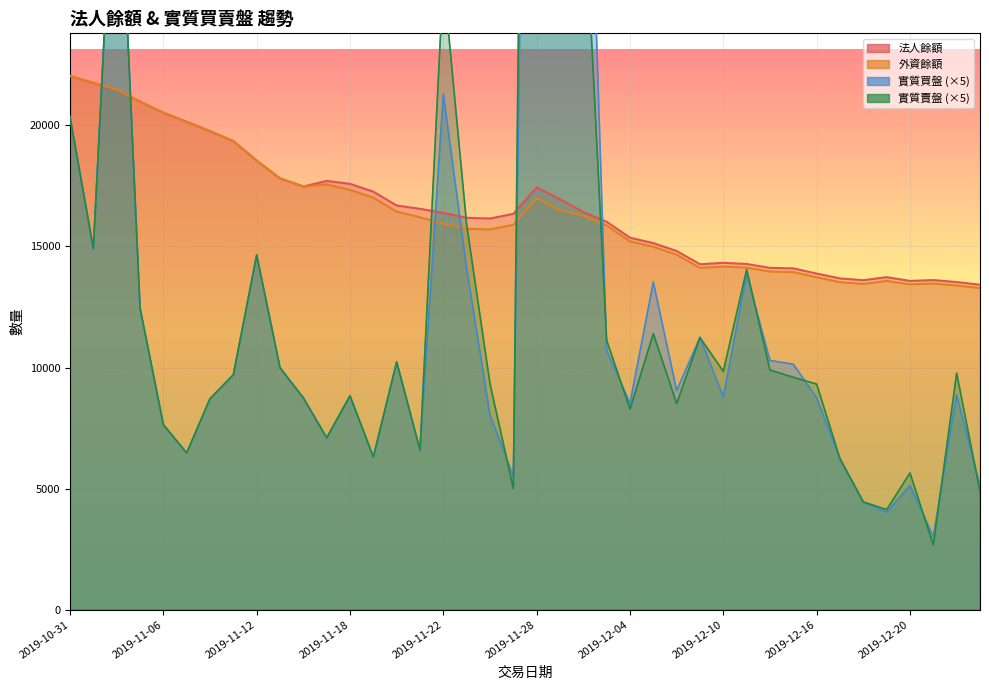

True or false: 外資餘額 and 法人餘額 intersect in this chart.

False